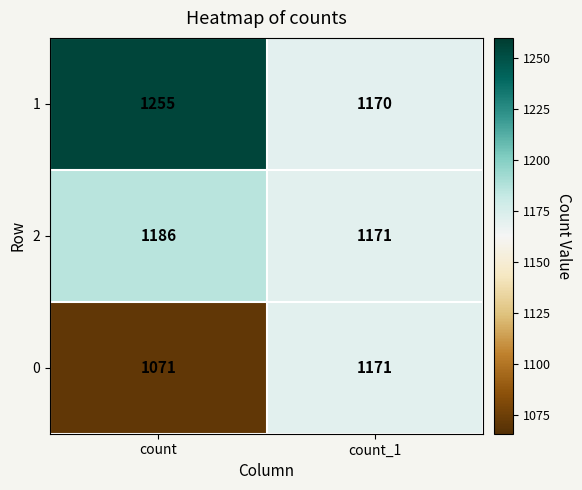

Which label corresponds to the largest value in the chart?

count